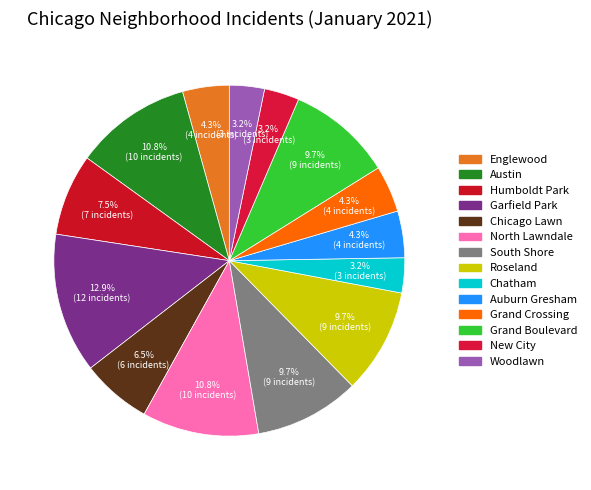

To the nearest percent, what portion does South Shore represent?

10%